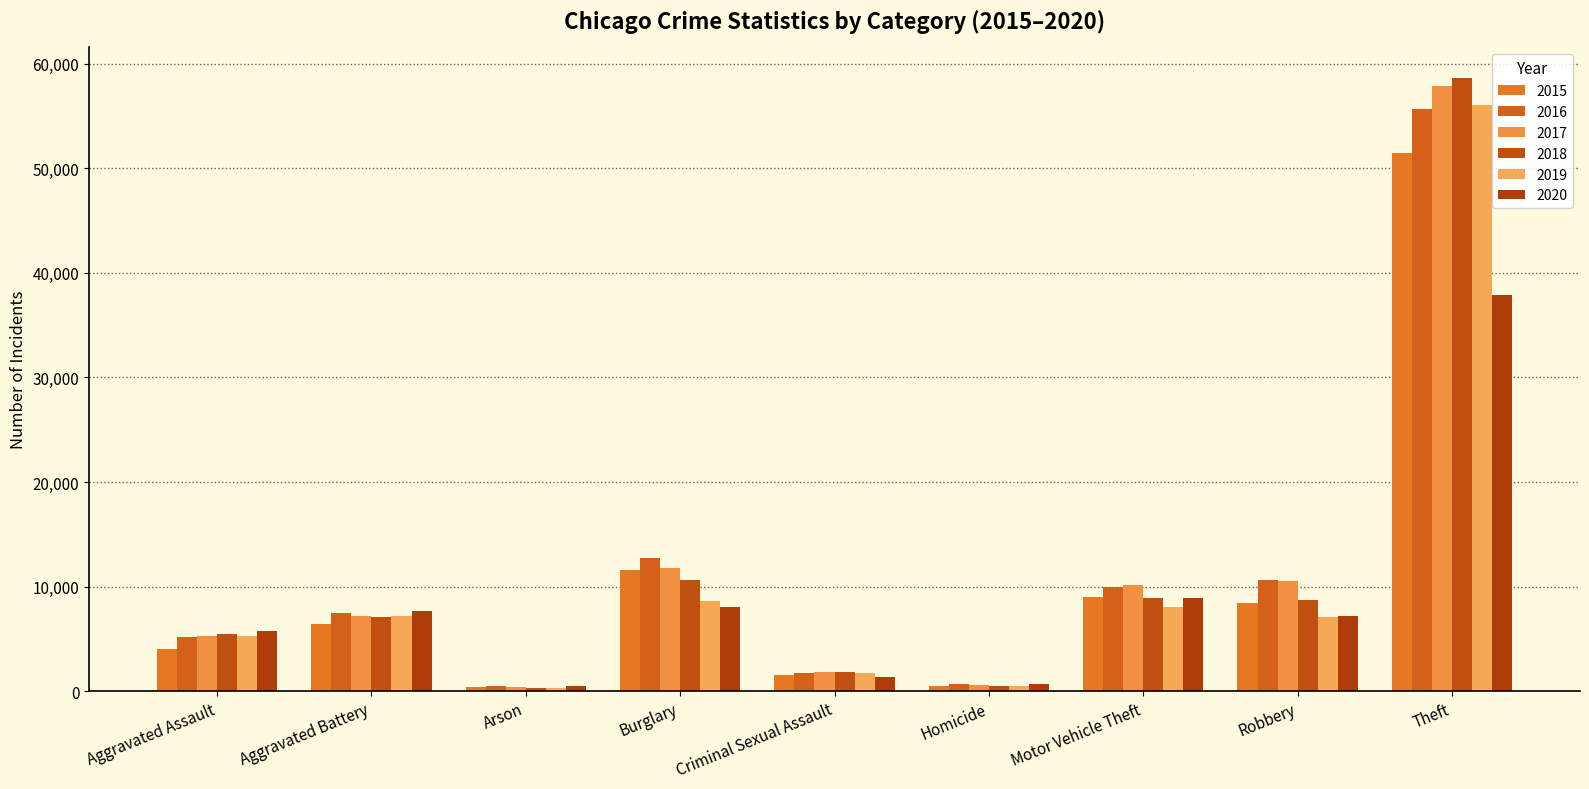

Reading left to right, extract all data points from this chart.

2015: 4057	6386	410	11573	1562	451	8977	8426	51493
2016: 5229	7464	472	12735	1719	712	9997	10643	55626
2017: 5299	7186	415	11812	1818	628	10137	10569	57860
2018: 5464	7074	338	10604	1855	536	8883	8687	58640
2019: 5317	7154	330	8656	1755	460	8088	7112	56034
2020: 5722	7698	535	8097	1365	718	8886	7161	37887